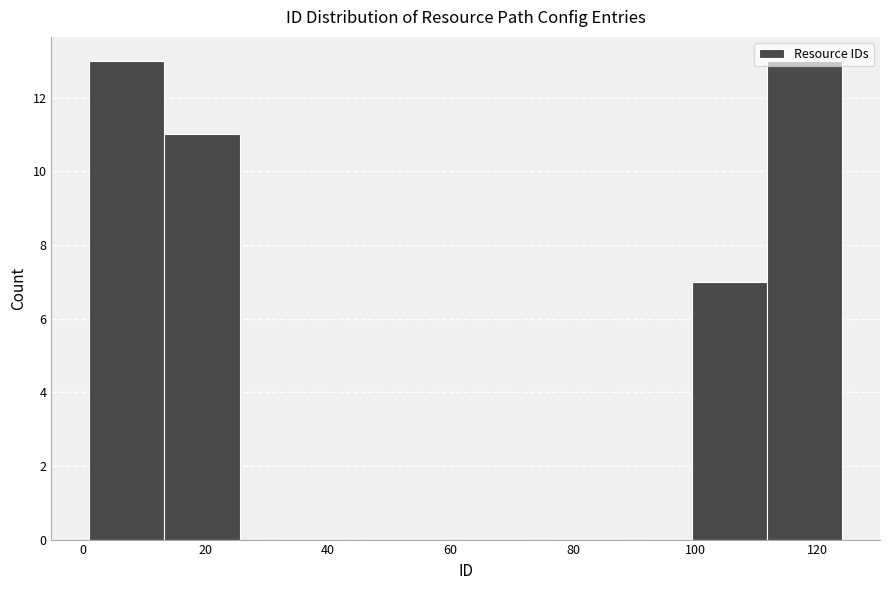

Reading left to right, list every bar in this chart as the range it spans on the x-axis followed by its height. Neither the bar edges nor the heights are printed on the chart, so give them approximately, as read against the axes.

2 to 14: 13
14 to 26: 11
26 to 38: 0
38 to 50: 0
50 to 62: 0
62 to 74: 0
74 to 88: 0
88 to 100: 0
100 to 112: 7
112 to 124: 13